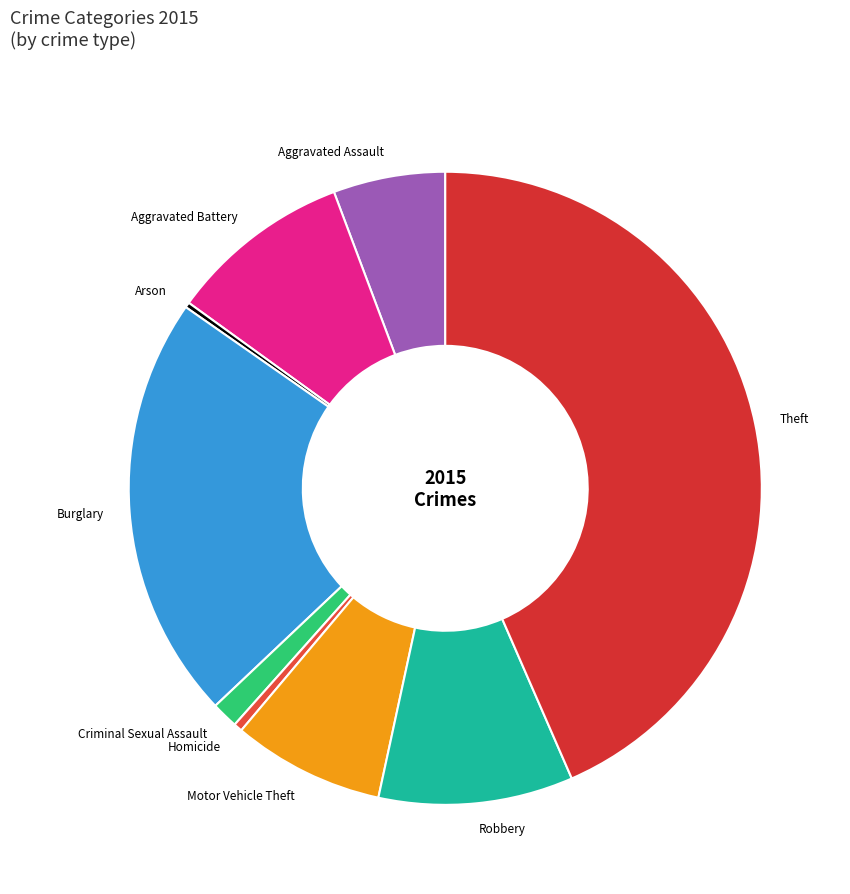

What is the largest slice in the pie chart?

Theft